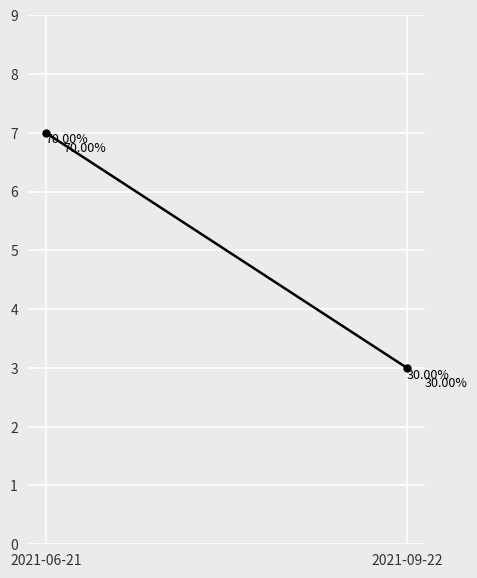

What is the difference between the values at 2021-06-21 and 2021-09-22?

4